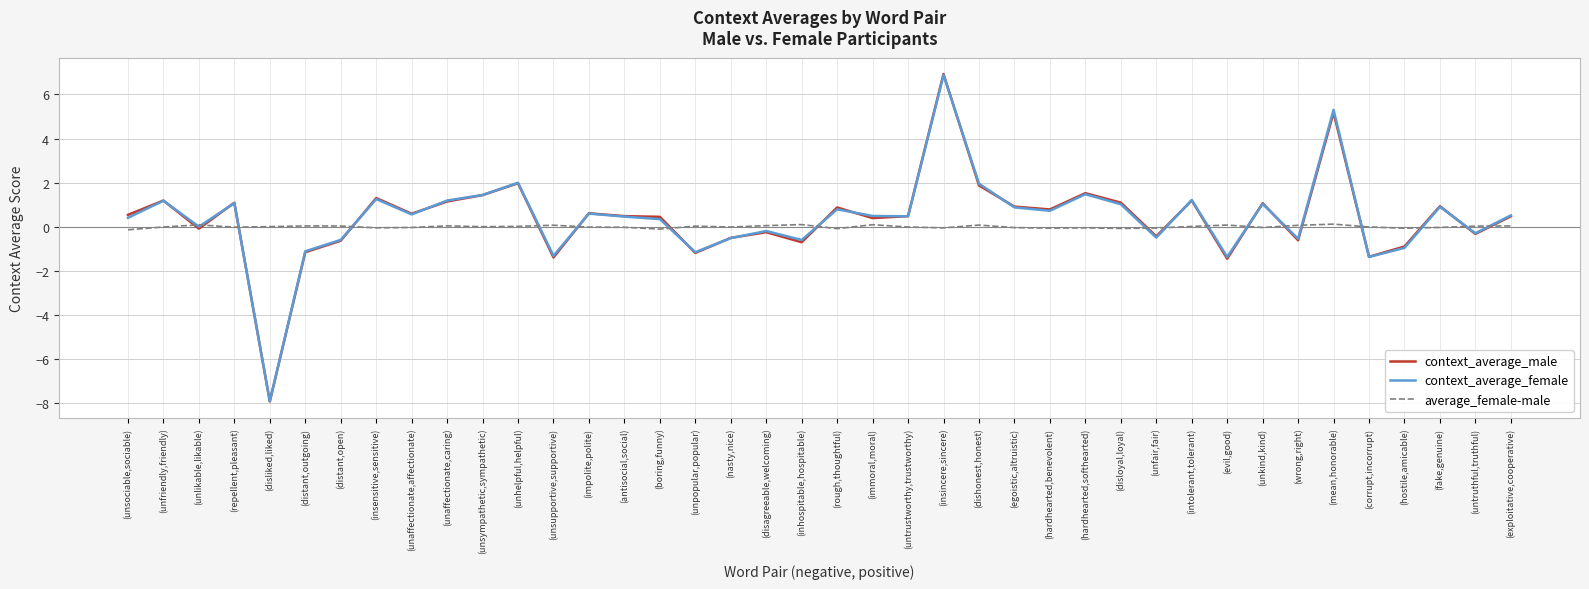

Is it true that average_female-male equals 0.0 at (distant,outgoing)?

True